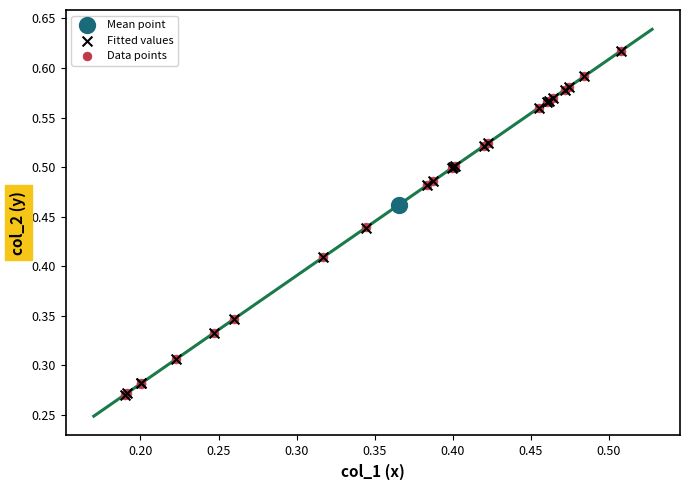

What are all the series names shown in the legend?

Mean point, Fitted values, Data points